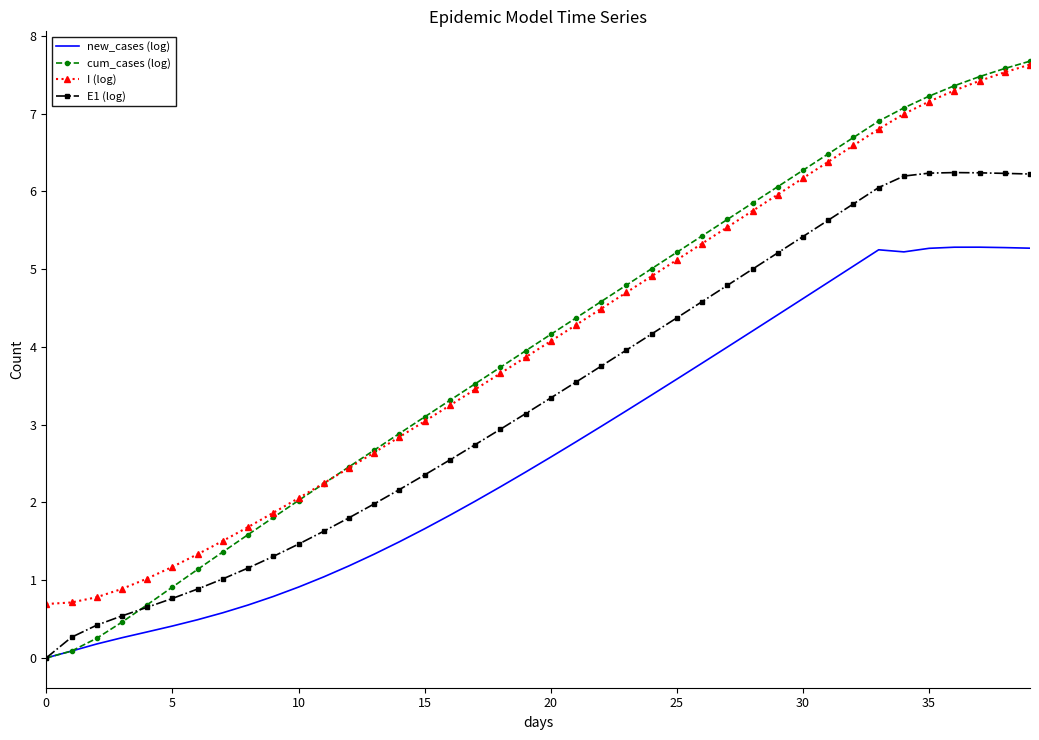

Which series has the largest range (max minus min)?

cum_cases (log)